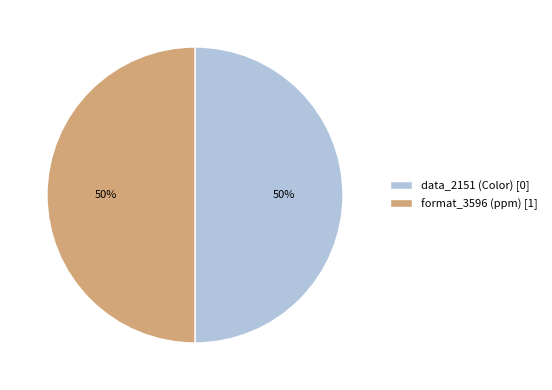

To the nearest percent, what is the average slice percentage?

50%